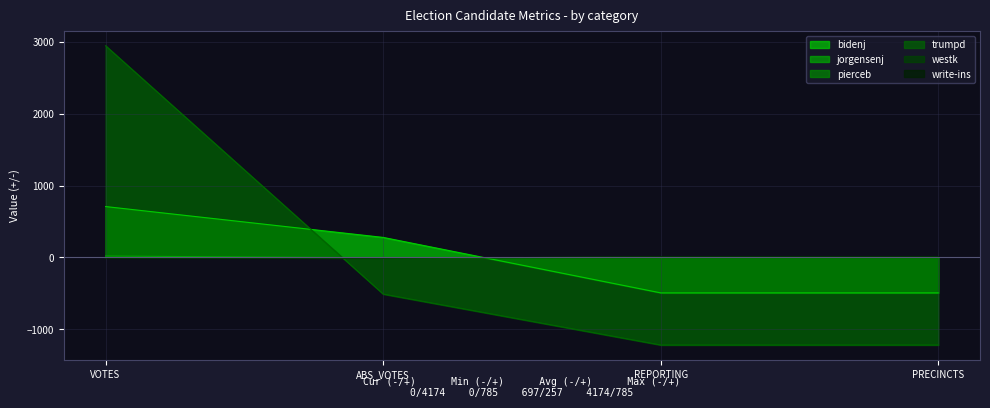

What is the highest value of the trumpd series?

2943.0